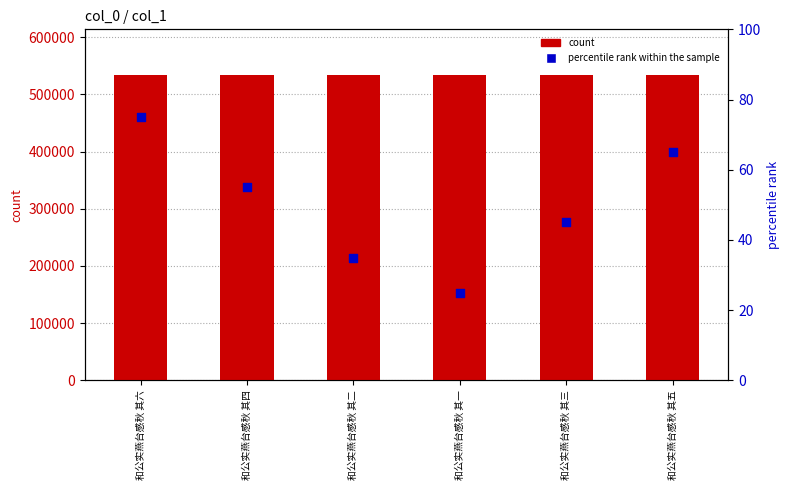

Which series has the largest total across all categories?

count